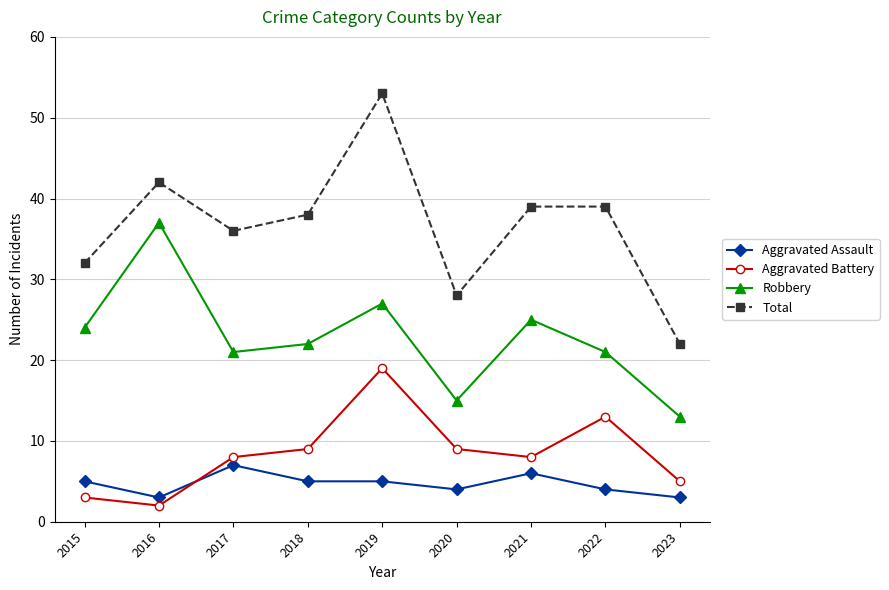

At how many categories does at least one series exceed 18?

9